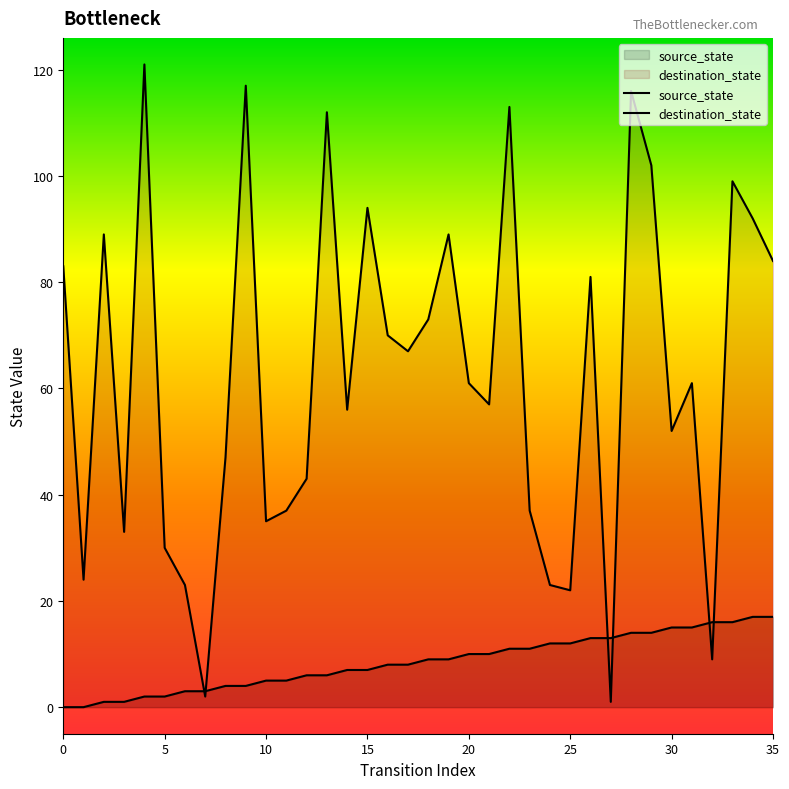

What is the difference between the highest and lowest values at 17?

59